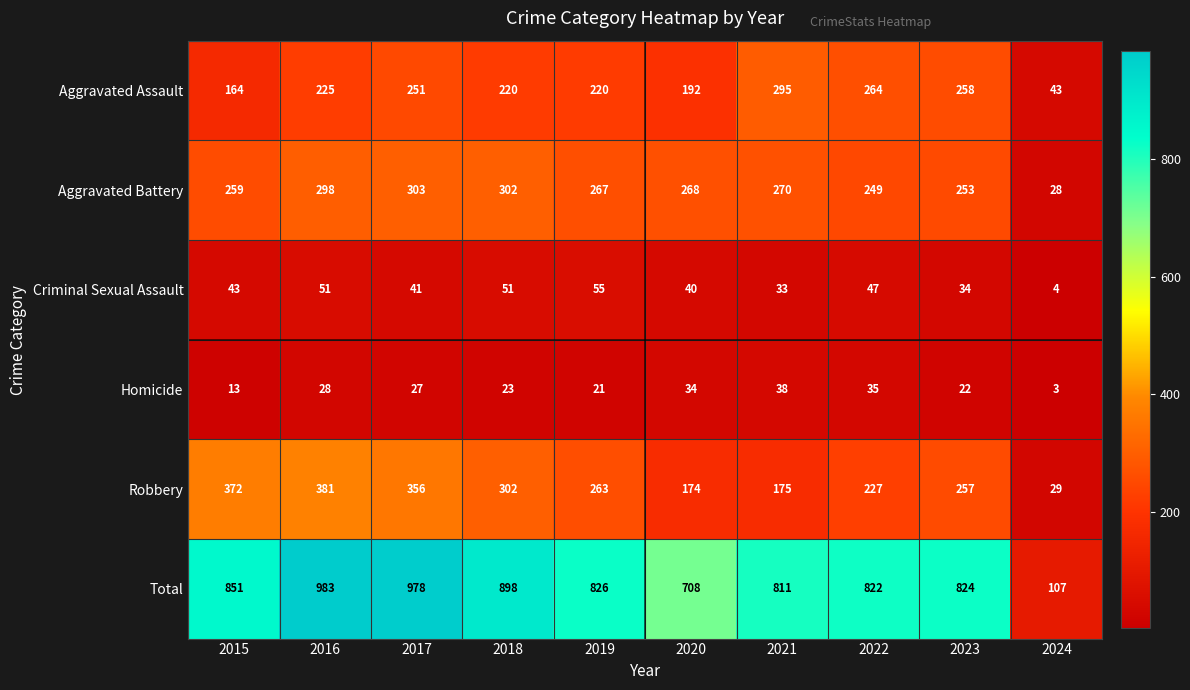

How many series are shown in this chart?

6